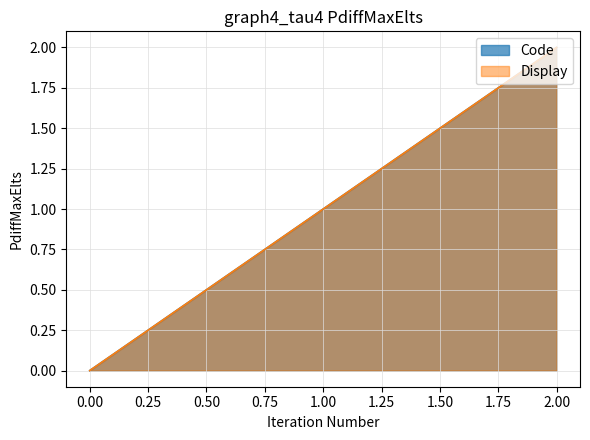

Between 0.00 and 2.00, which series saw the biggest shift?

Code